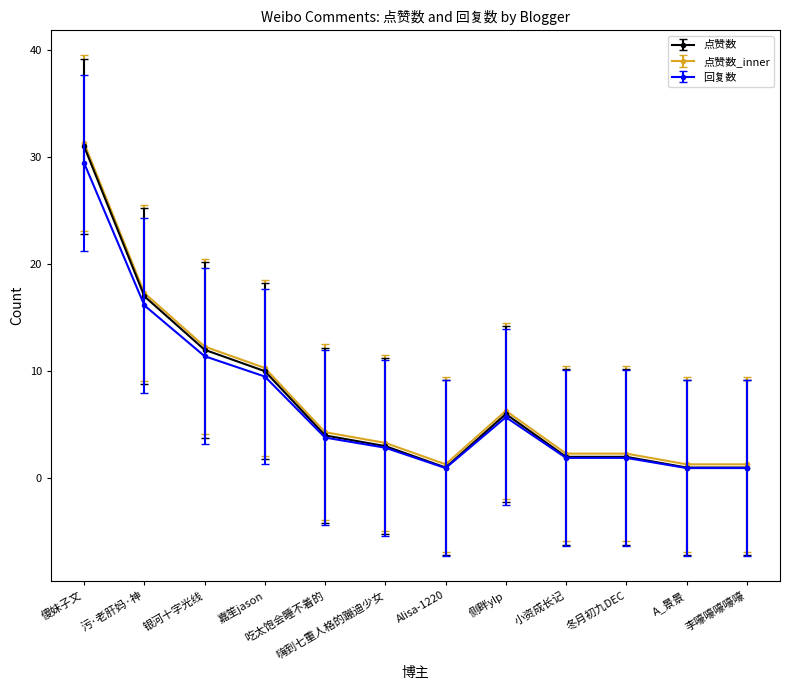

At which category does the chart reach its peak across all series?

傻妹子文